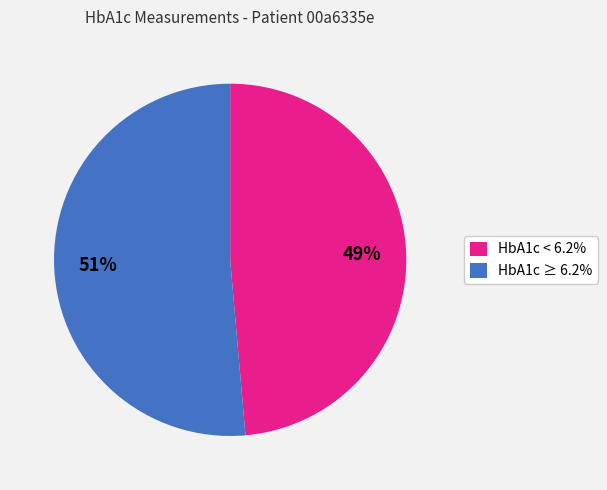

To the nearest percent, what is the average slice percentage?

50%